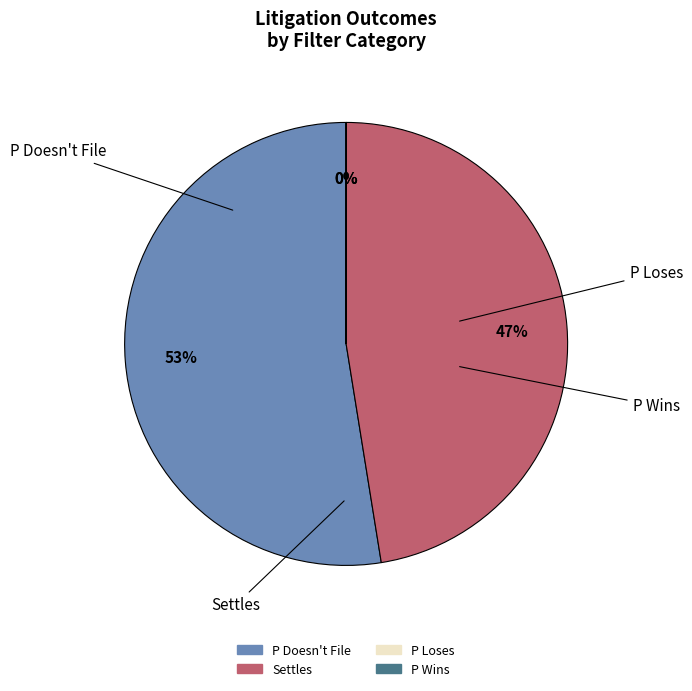

To the nearest percent, what is the average slice percentage?

25%